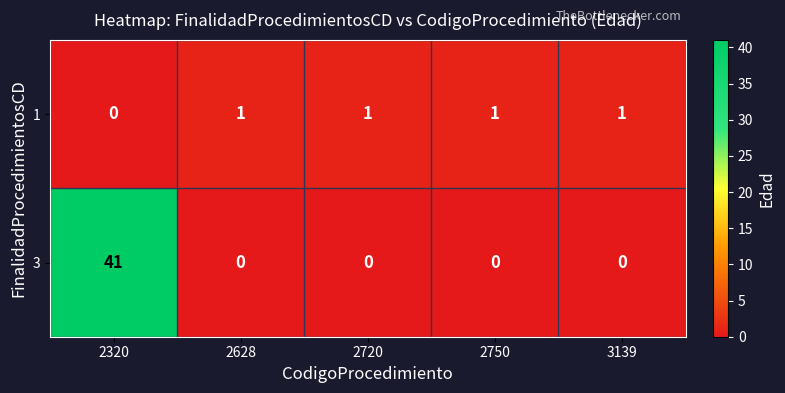

What is the difference between the maximum and minimum values in the 3 series?

41